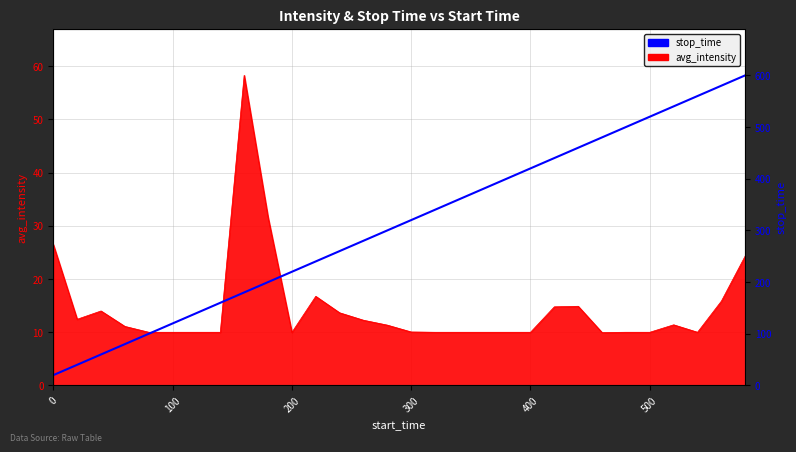

True or false: there are more than 1 points higher than both neighbors.

False